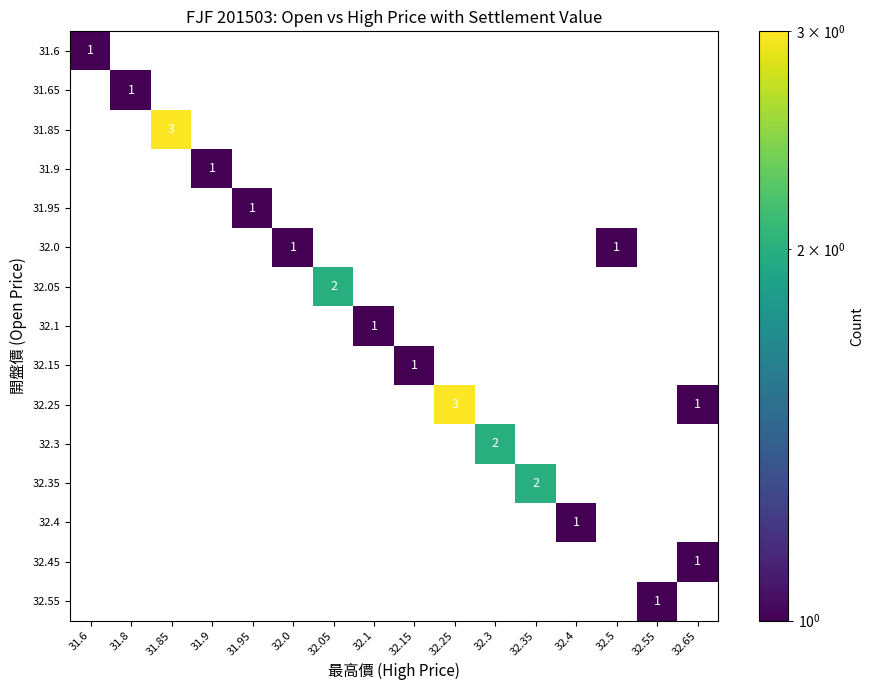

What is the minimum value shown in the chart?

1.0